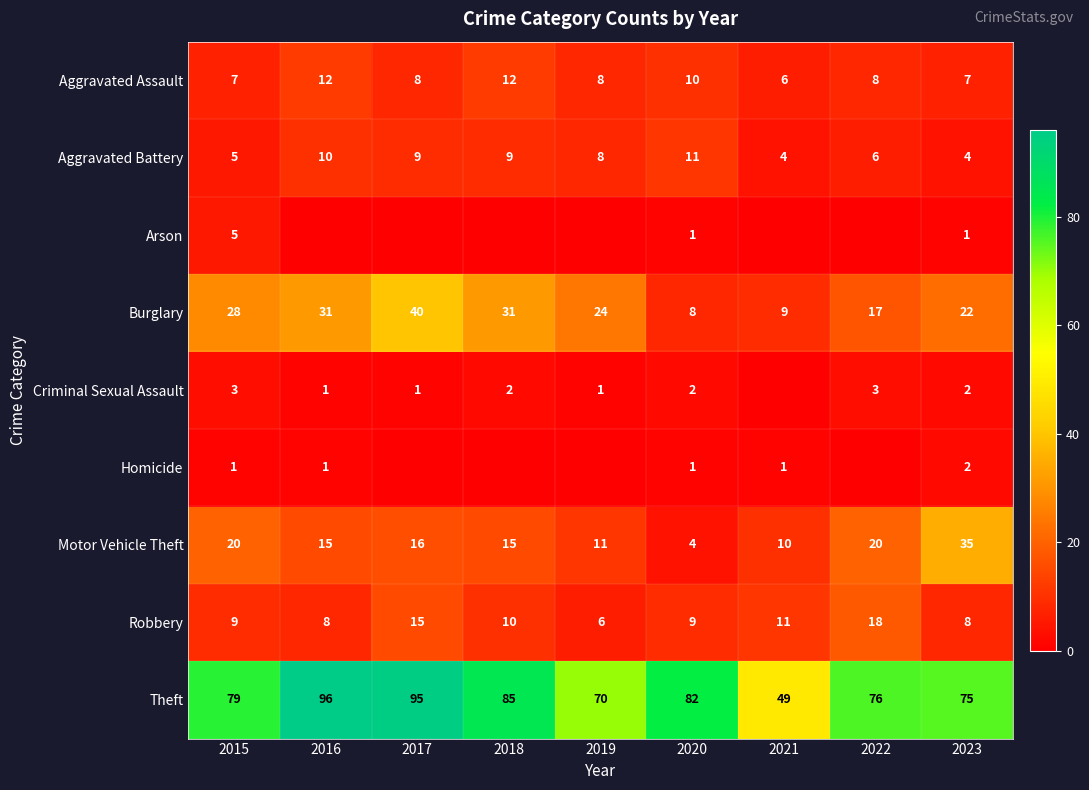

What is the difference between the second highest and minimum values in the Aggravated Assault series?

6